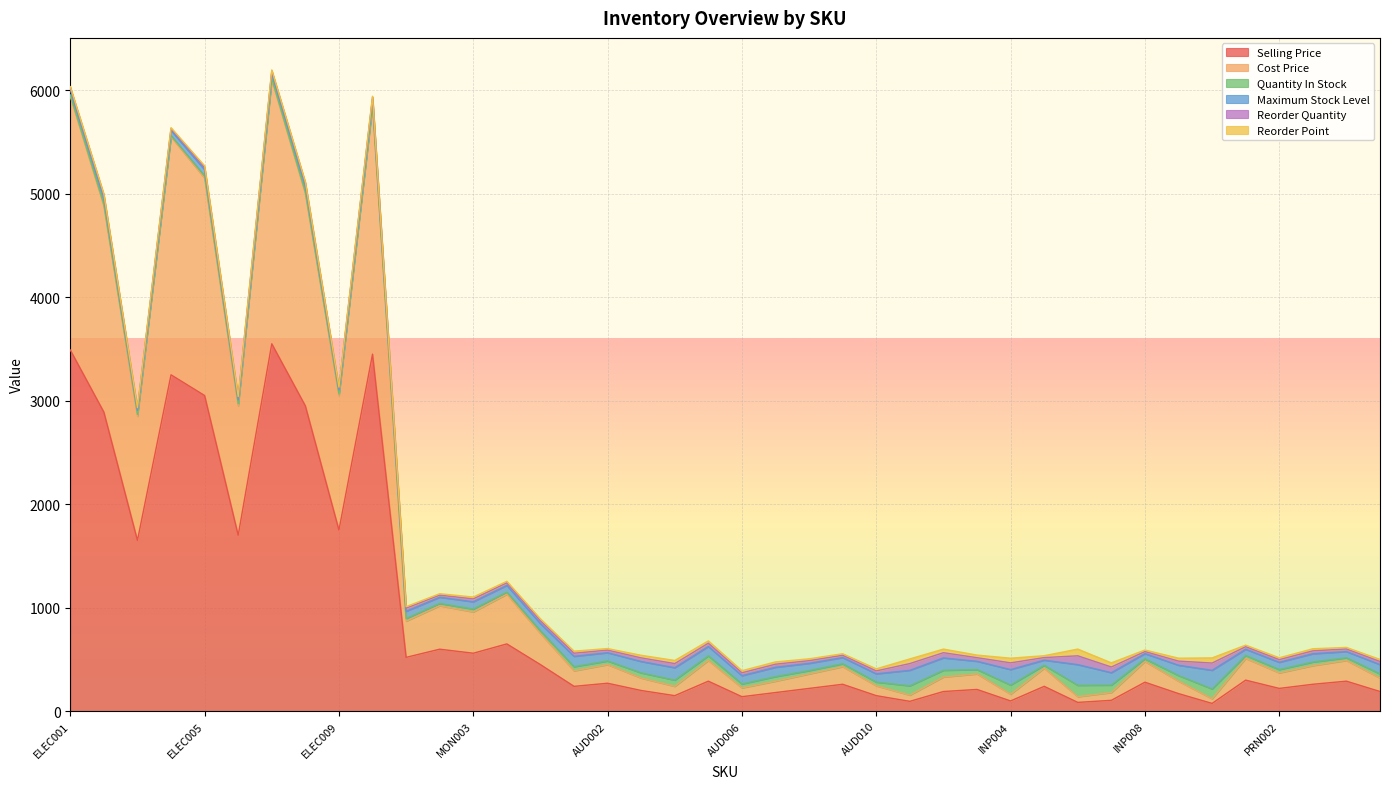

Reading left to right, extract all data points from this chart.

selling_price: ELEC001=3490	ELEC002=2890	ELEC003=1650	ELEC004=3250	ELEC005=3050	ELEC006=1700	ELEC007=3550	ELEC008=2950	ELEC009=1750	ELEC010=3450	MON001=520	MON002=599	MON003=560	MON004=650	MON005=450	AUD001=240	AUD002=270	AUD003=200	AUD004=150	AUD005=290	AUD006=140	AUD007=180	AUD008=220	AUD009=260	AUD010=150	INP001=95	INP002=190	INP003=210	INP004=99	INP005=240	INP006=85	INP007=105	INP008=280	INP009=170	INP010=75	PRN001=300	PRN002=220	PRN003=260	PRN004=290	PRN005=190
cost_price: ELEC001=2450	ELEC002=1990	ELEC003=1200	ELEC004=2300	ELEC005=2100	ELEC006=1250	ELEC007=2550	ELEC008=2050	ELEC009=1300	ELEC010=2400	MON001=350	MON002=420	MON003=399	MON004=480	MON005=300	AUD001=150	AUD002=180	AUD003=120	AUD004=90	AUD005=200	AUD006=85	AUD007=110	AUD008=140	AUD009=170	AUD010=95	INP001=60	INP002=140	INP003=150	INP004=65	INP005=175	INP006=55	INP007=75	INP008=200	INP009=120	INP010=45	PRN001=210	PRN002=150	PRN003=180	PRN004=200	PRN005=130
quantity_in_stock: ELEC001=15	ELEC002=20	ELEC003=18	ELEC004=12	ELEC005=22	ELEC006=20	ELEC007=16	ELEC008=18	ELEC009=15	ELEC010=14	MON001=25	MON002=22	MON003=28	MON004=20	MON005=26	AUD001=40	AUD002=35	AUD003=50	AUD004=60	AUD005=45	AUD006=38	AUD007=44	AUD008=32	AUD009=28	AUD010=36	INP001=90	INP002=65	INP003=42	INP004=88	INP005=28	INP006=110	INP007=72	INP008=26	INP009=54	INP010=95	PRN001=28	PRN002=32	PRN003=35	PRN004=26	PRN005=40
maximum_stock_level: ELEC001=50	ELEC002=60	ELEC003=40	ELEC004=50	ELEC005=60	ELEC006=40	ELEC007=50	ELEC008=60	ELEC009=40	ELEC010=50	MON001=70	MON002=60	MON003=70	MON004=65	MON005=70	AUD001=100	AUD002=80	AUD003=110	AUD004=120	AUD005=90	AUD006=80	AUD007=90	AUD008=70	AUD009=60	AUD010=80	INP001=150	INP002=120	INP003=80	INP004=150	INP005=50	INP006=200	INP007=120	INP008=50	INP009=100	INP010=180	PRN001=60	PRN002=70	PRN003=80	PRN004=60	PRN005=90
reorder_quantity: ELEC001=20	ELEC002=25	ELEC003=15	ELEC004=18	ELEC005=22	ELEC006=18	ELEC007=20	ELEC008=24	ELEC009=16	ELEC010=19	MON001=30	MON002=20	MON003=28	MON004=25	MON005=28	AUD001=30	AUD002=25	AUD003=35	AUD004=40	AUD005=32	AUD006=28	AUD007=30	AUD008=26	AUD009=22	AUD010=28	INP001=65	INP002=50	INP003=35	INP004=65	INP005=25	INP006=85	INP007=55	INP008=20	INP009=40	INP010=70	PRN001=25	PRN002=26	PRN003=28	PRN004=25	PRN005=30
reorder_point: ELEC001=10	ELEC002=12	ELEC003=10	ELEC004=8	ELEC005=15	ELEC006=12	ELEC007=10	ELEC008=12	ELEC009=10	ELEC010=9	MON001=15	MON002=14	MON003=18	MON004=15	MON005=18	AUD001=20	AUD002=15	AUD003=25	AUD004=30	AUD005=22	AUD006=20	AUD007=22	AUD008=18	AUD009=15	AUD010=20	INP001=45	INP002=35	INP003=25	INP004=45	INP005=18	INP006=65	INP007=40	INP008=15	INP009=28	INP010=50	PRN001=15	PRN002=18	PRN003=20	PRN004=15	PRN005=20